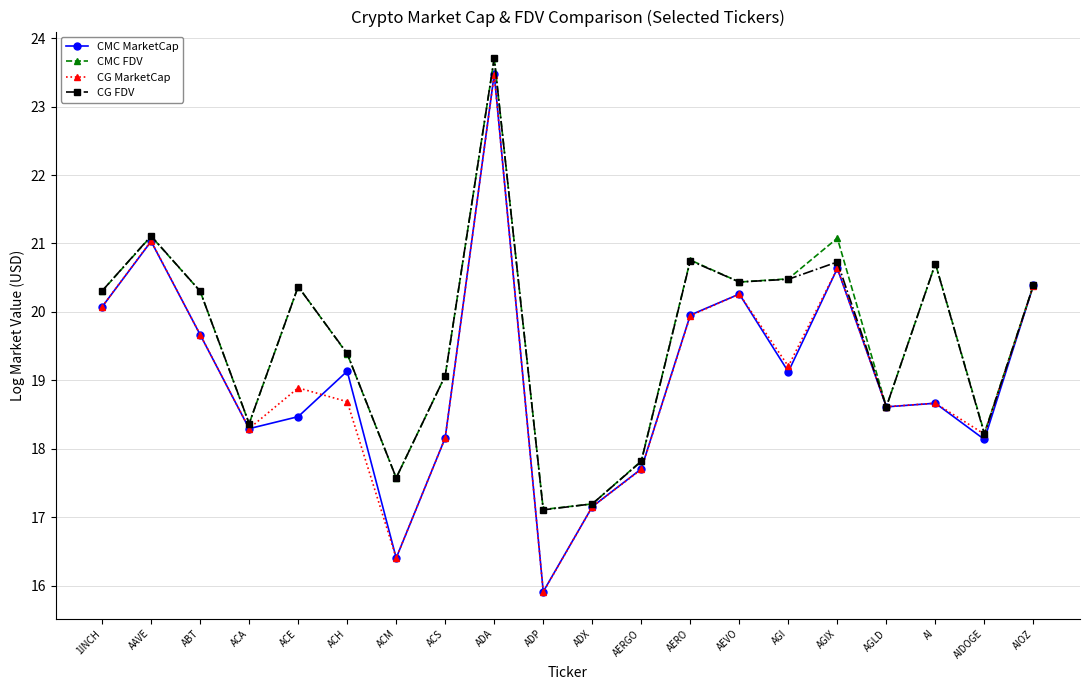

What is the value of the CG MarketCap point at the 7th from the left?

16.4